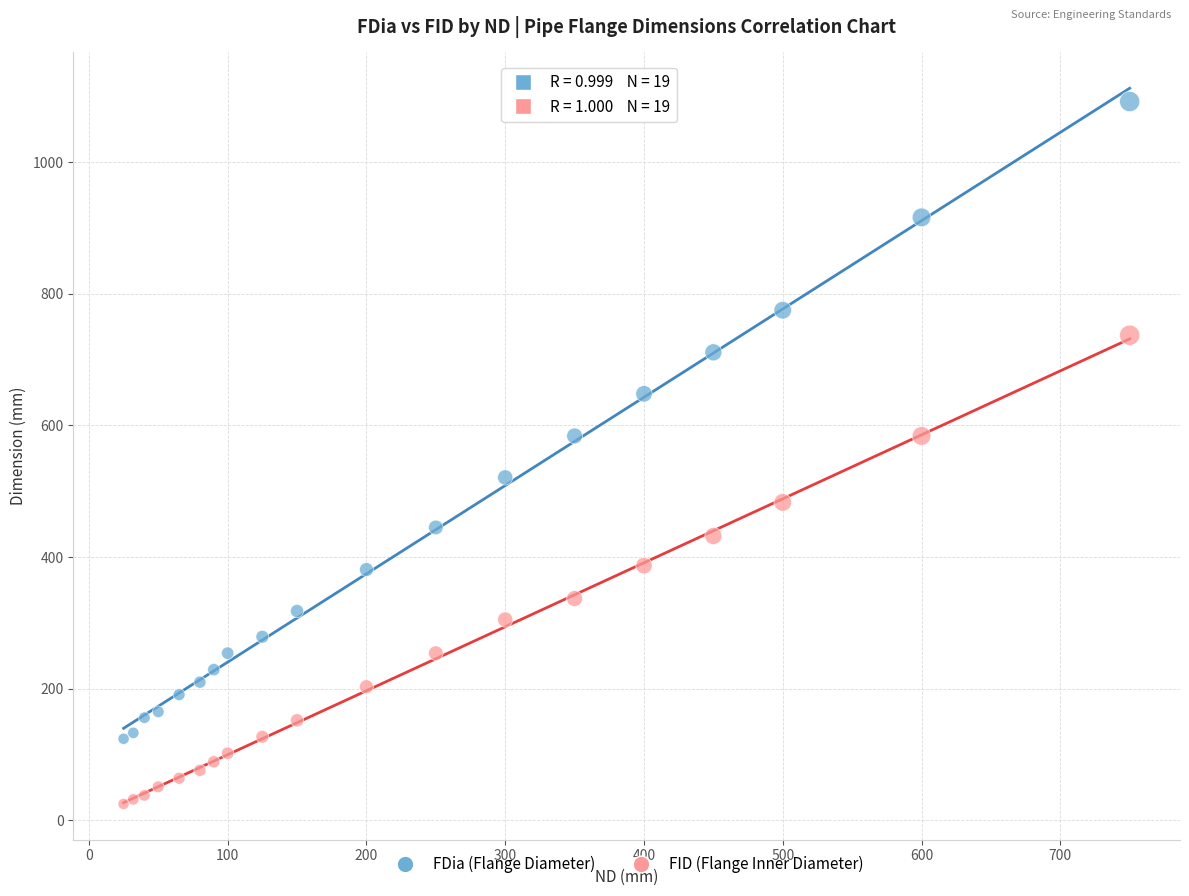

What are all the series names shown in the legend?

FDia (Flange Diameter), FID (Flange Inner Diameter)